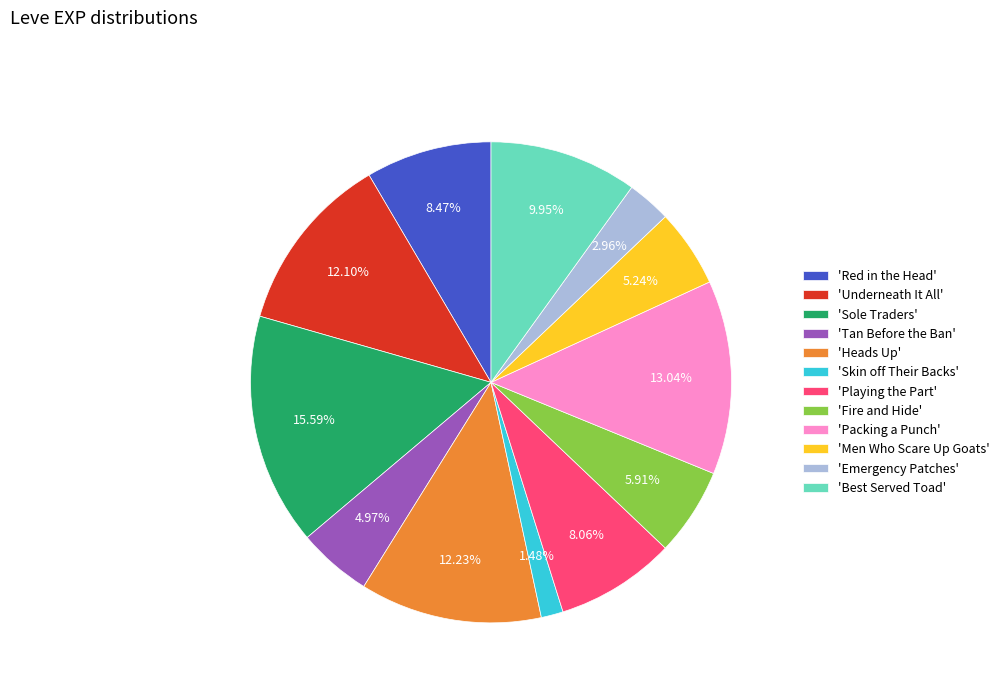

Which slice is the smallest?

'Skin off Their Backs'